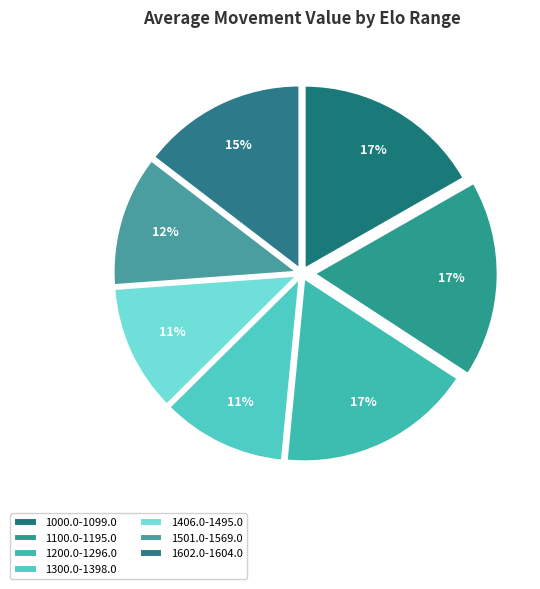

Is 1501.0-1569.0 the majority of the pie?

No